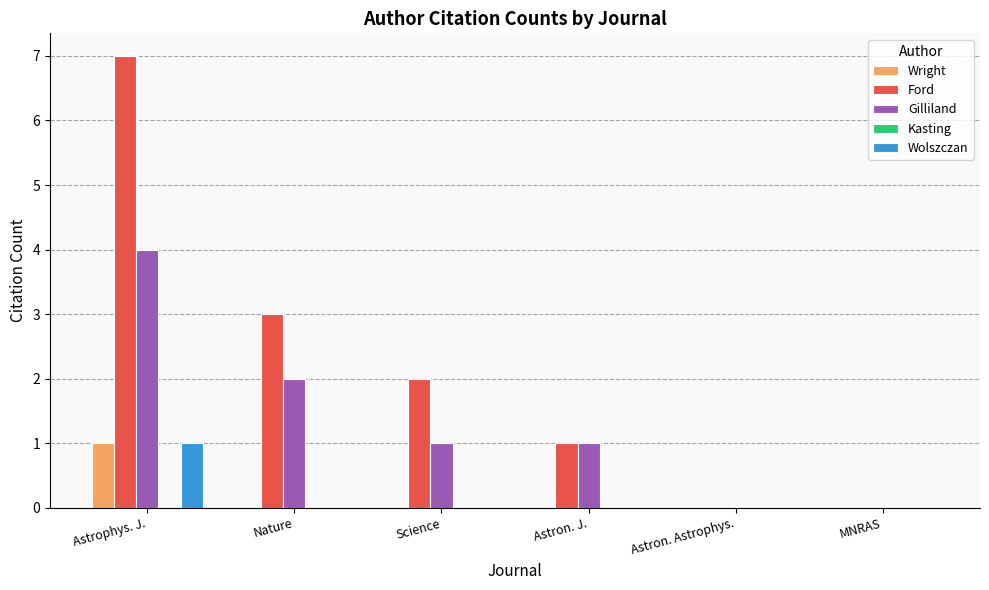

What is the sum of the Gilliland values at MNRAS and Astrophys. J.?

4